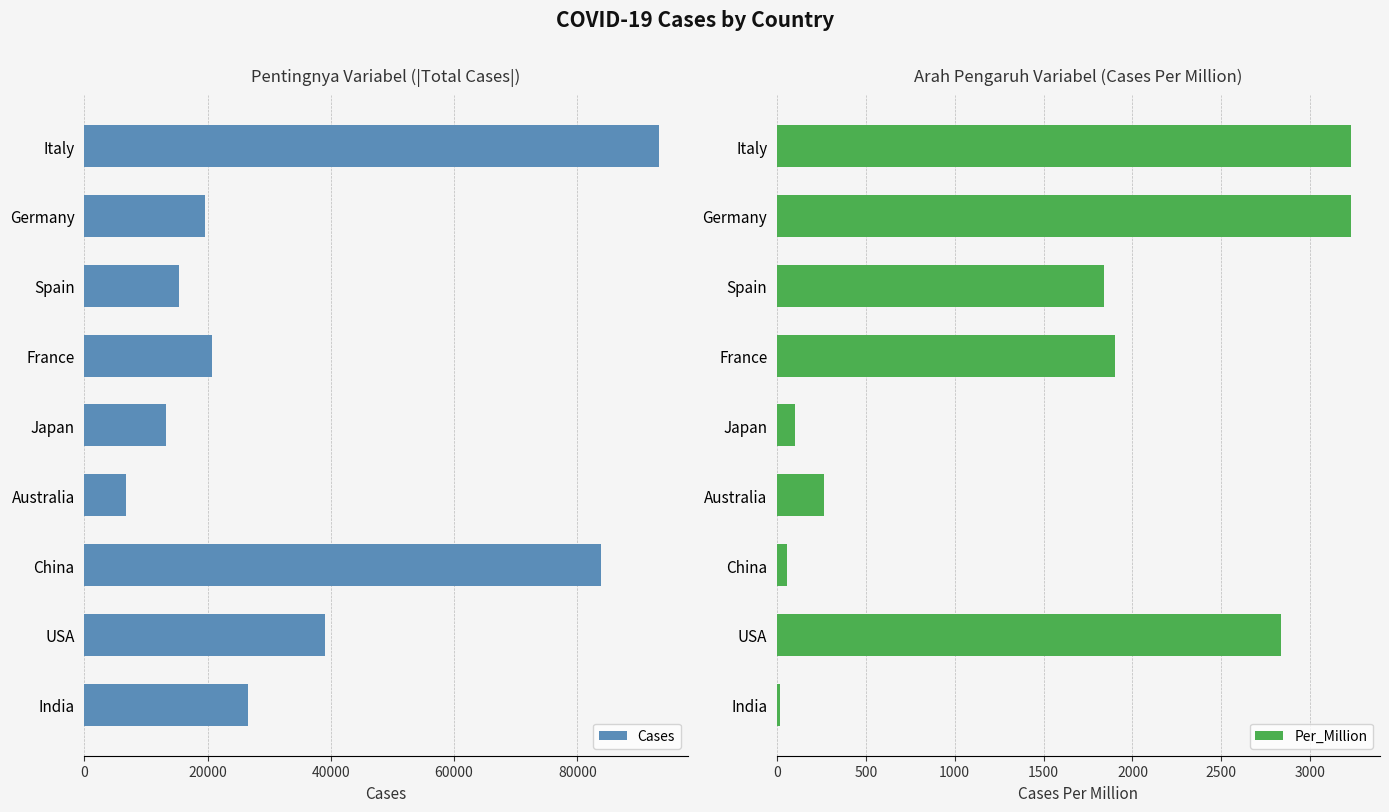

What is the approximate value of Cases at Germany?

19535